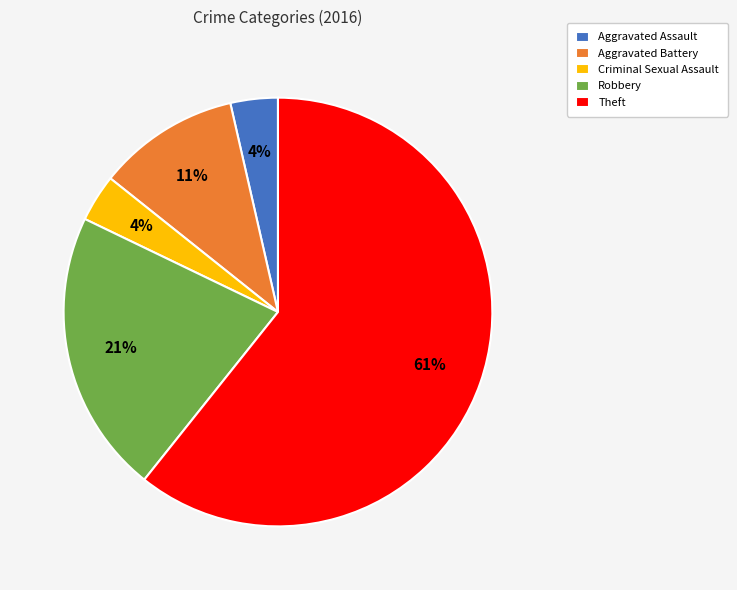

To the nearest percent, what is the average slice percentage?

20%